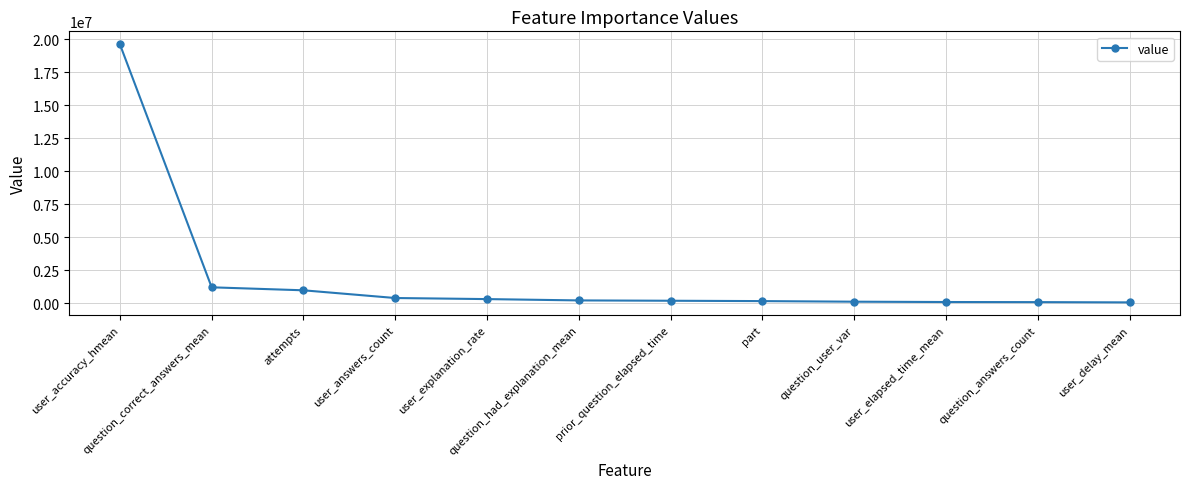

At which label does the data first exceed 208096?

user_accuracy_hmean